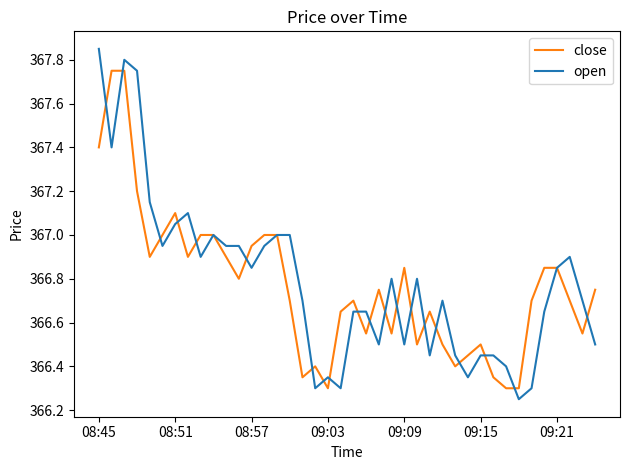

Rank the series by their maximum value, from lowest to highest.

close, open